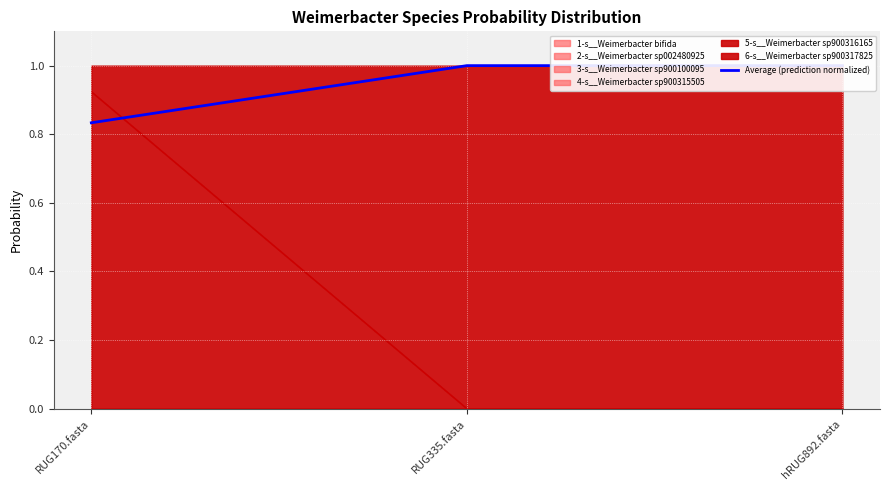

List the labels in order of value, largest first.

RUG335.fasta, hRUG892.fasta, RUG170.fasta